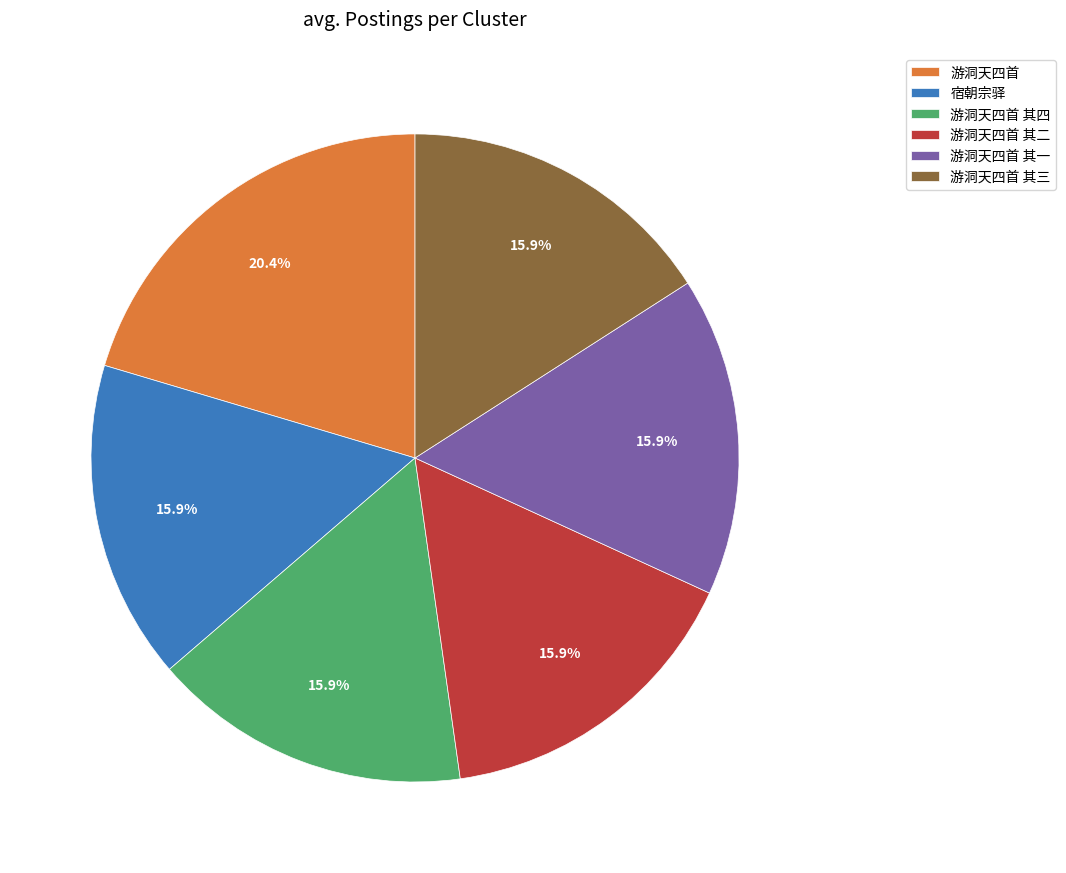

Which slice is the largest?

游洞天四首